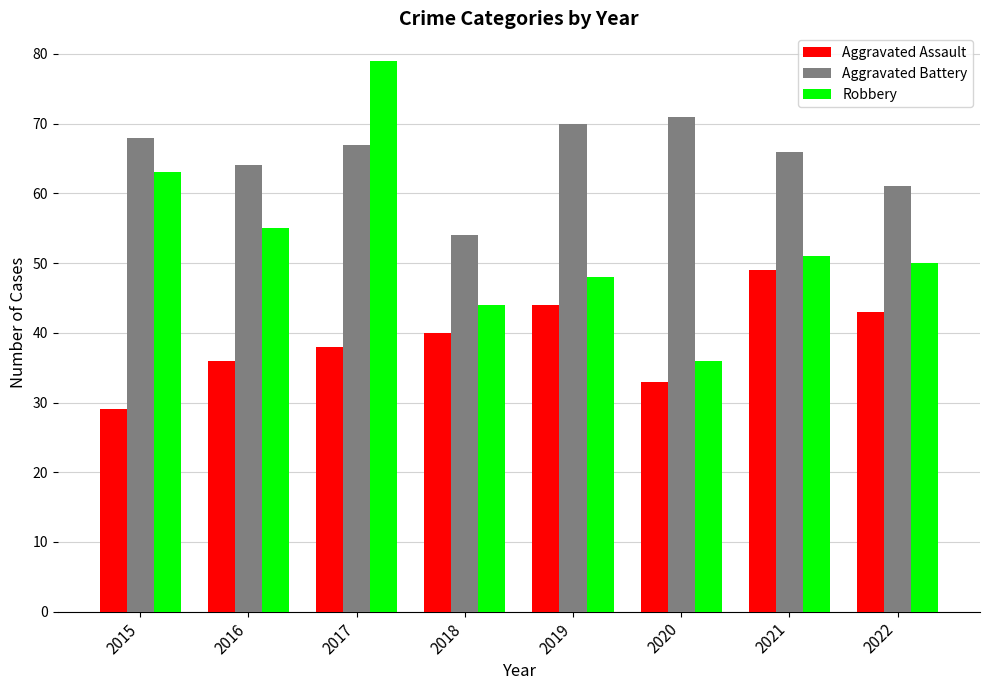

What is the difference between the maximum and minimum values in the Aggravated Assault series?

20